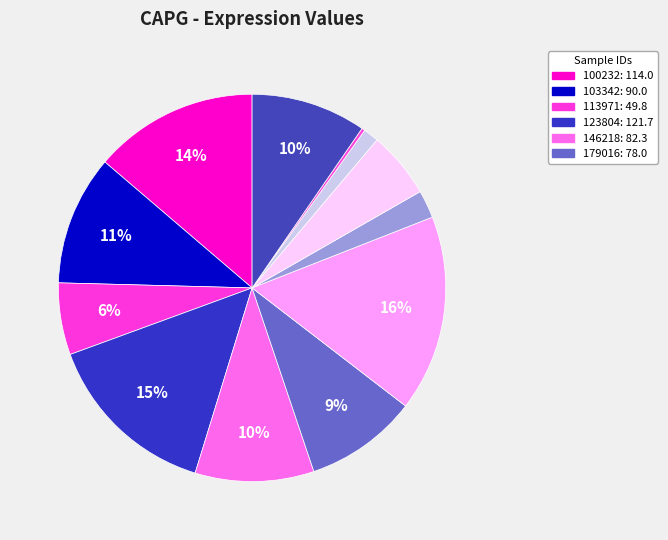

How many slices are in this pie chart?

12